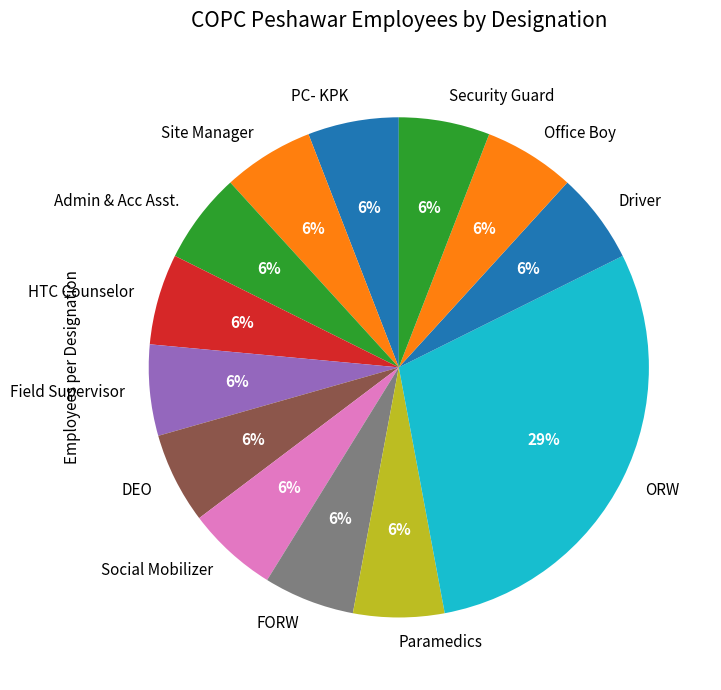

True or false: Social Mobilizer accounts for 20% of the total.

False